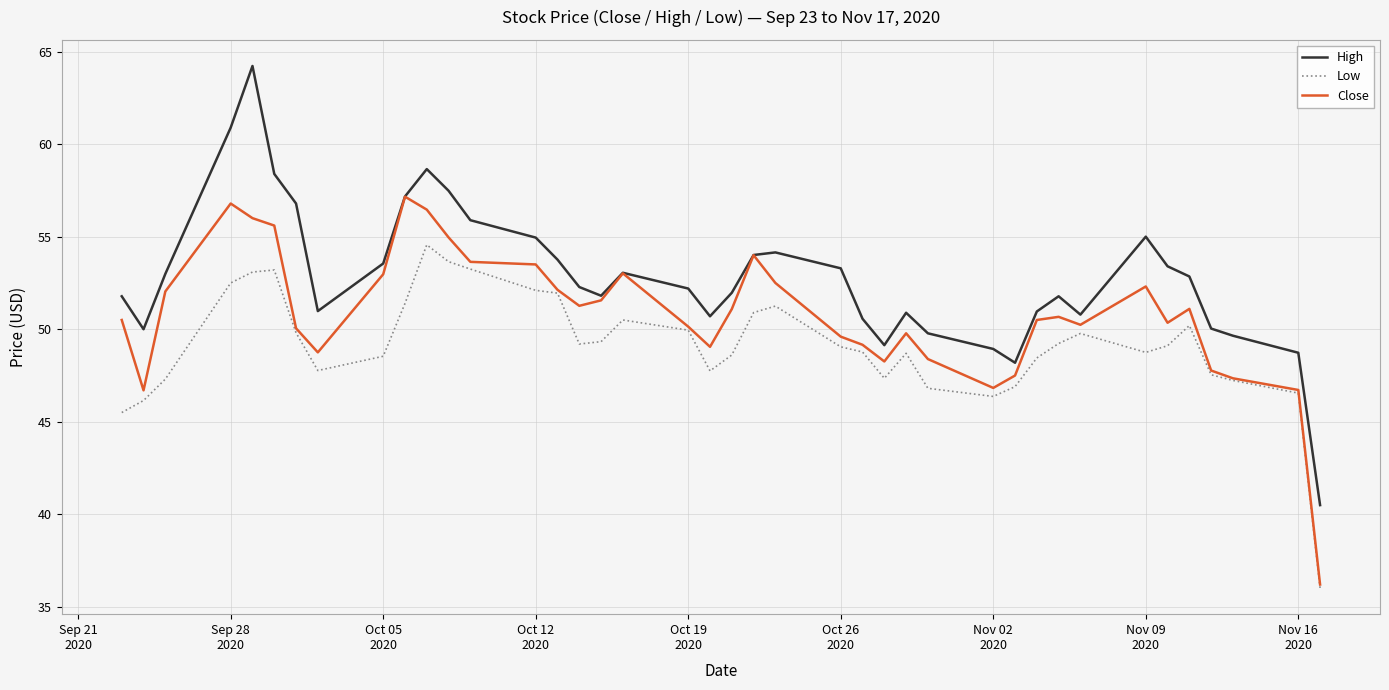

In High, how many points are lower than both neighbors (excluding endpoints)?

7